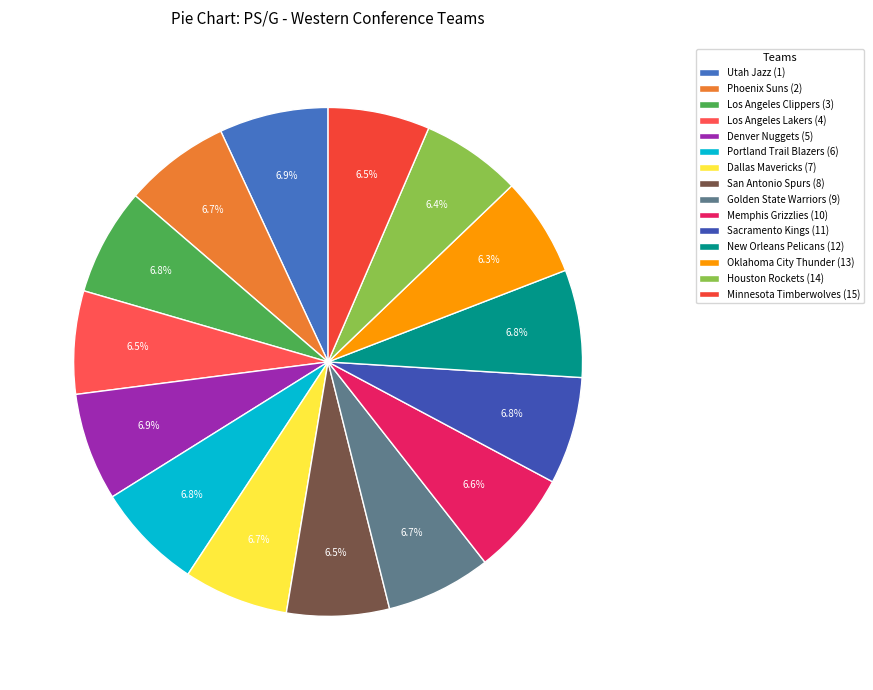

What is the total percentage of Los Angeles Clippers (3) and Los Angeles Lakers (4)?

13.4%